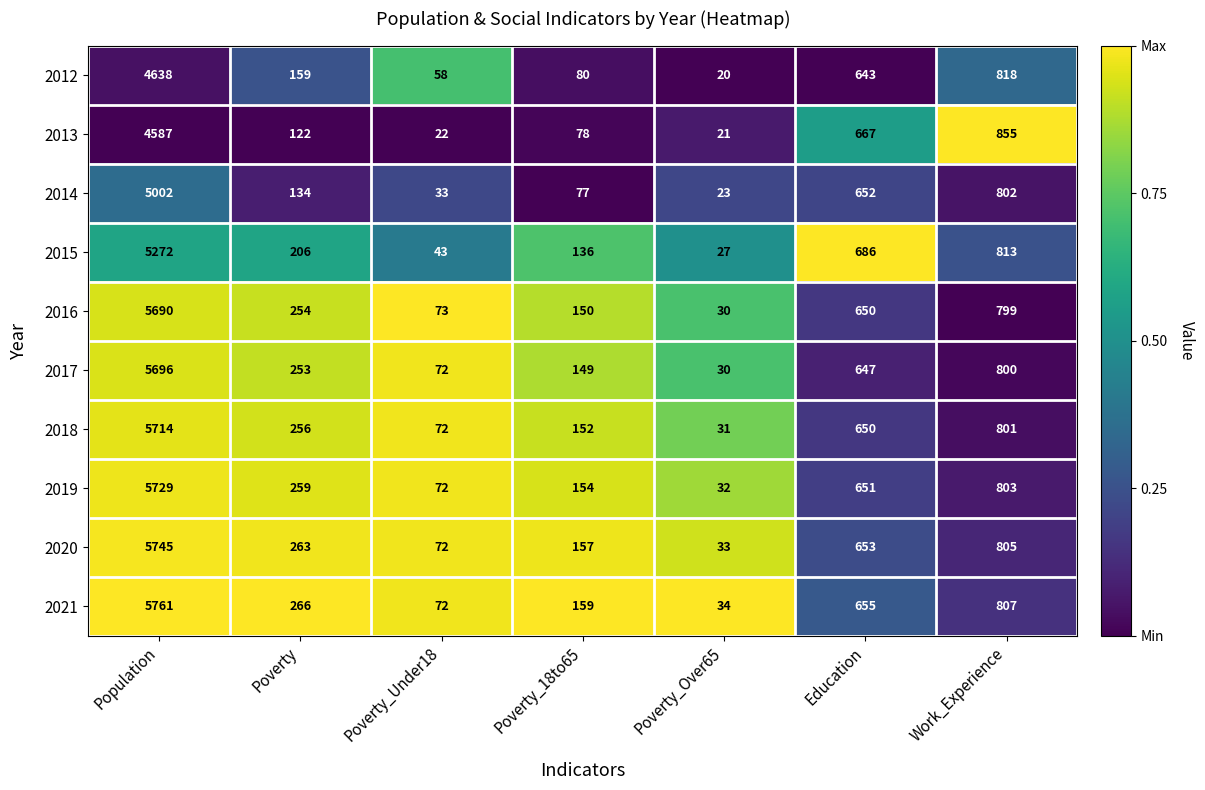

What is the difference between the 2020 values at Poverty_18to65 and Work_Experience?

648